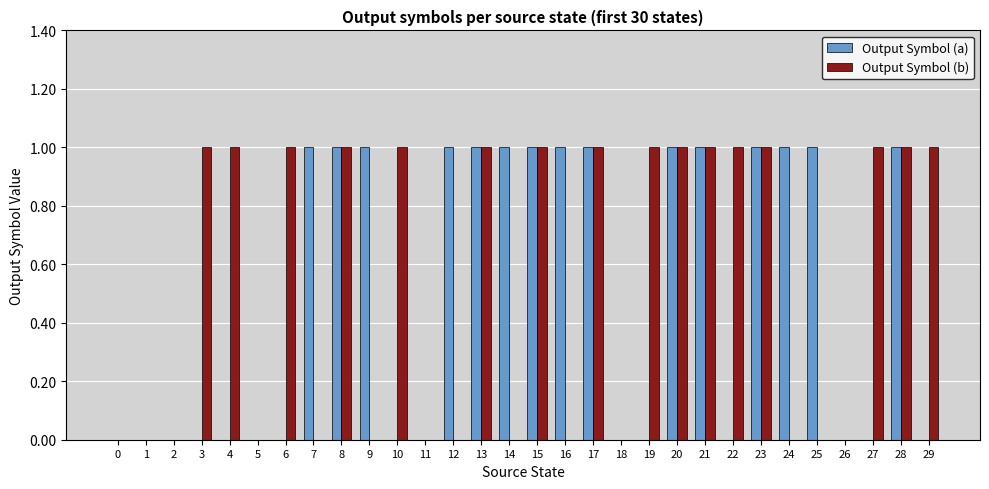

How many Output Symbol (b) values are between 0 and 1?

30